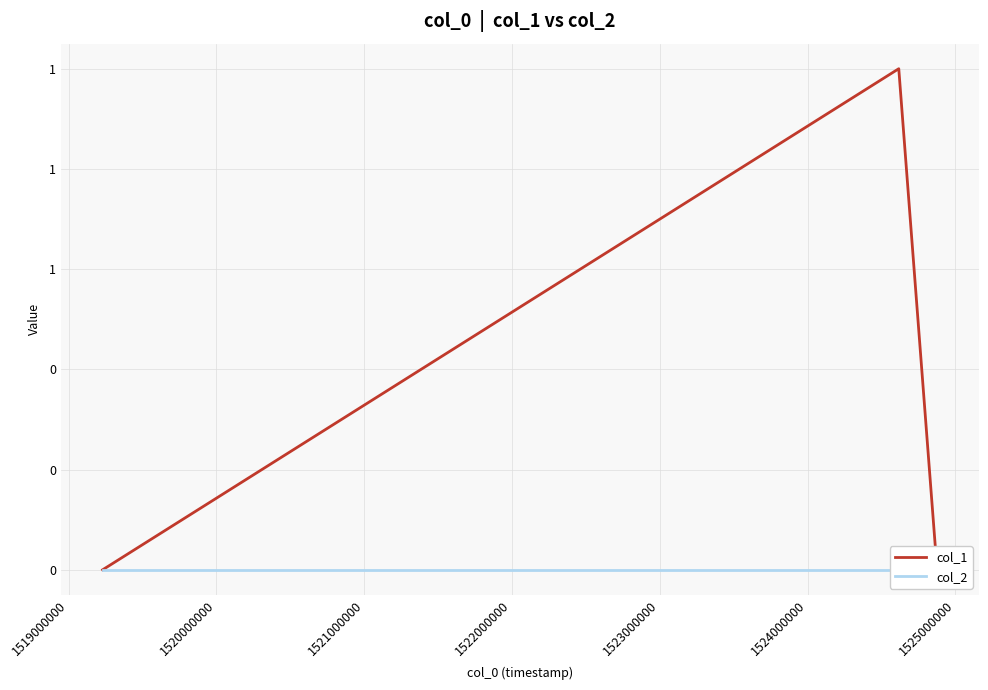

Is it true that col_1 equals 0 at 1520000000?

False